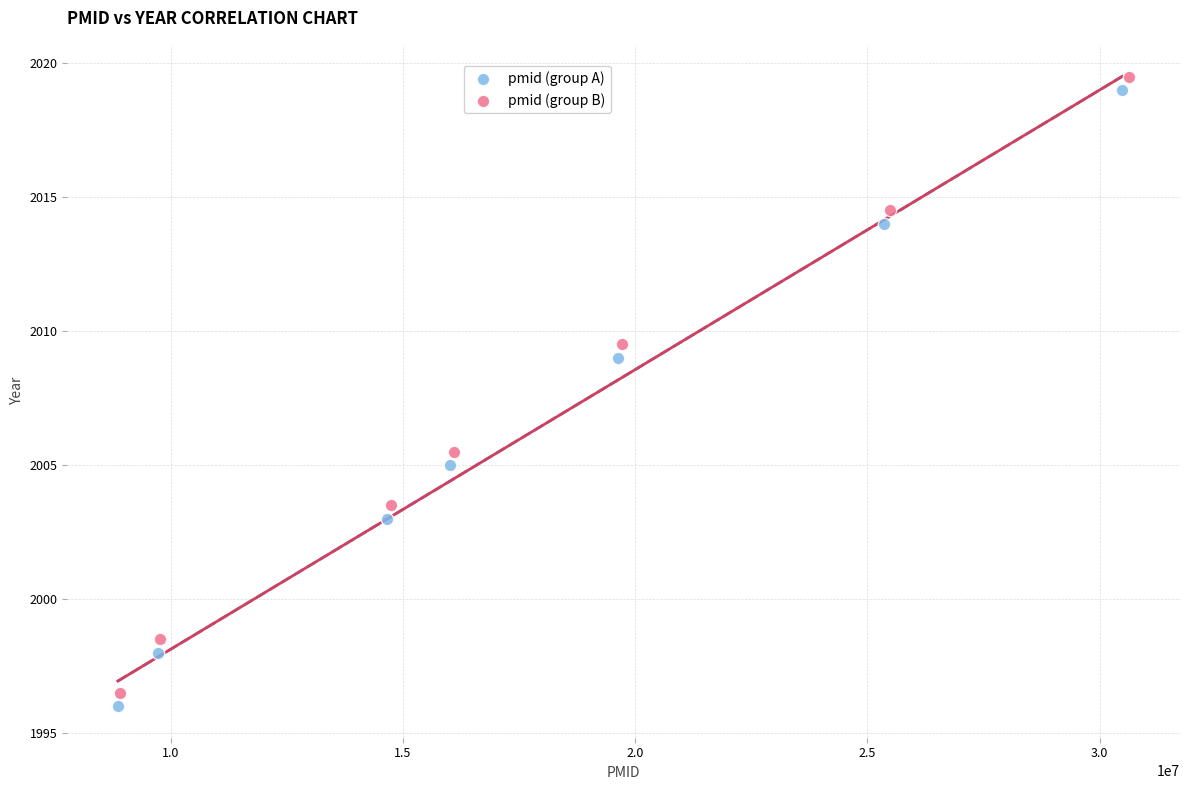

Which series contains the highest Y value?

pmid (group B)